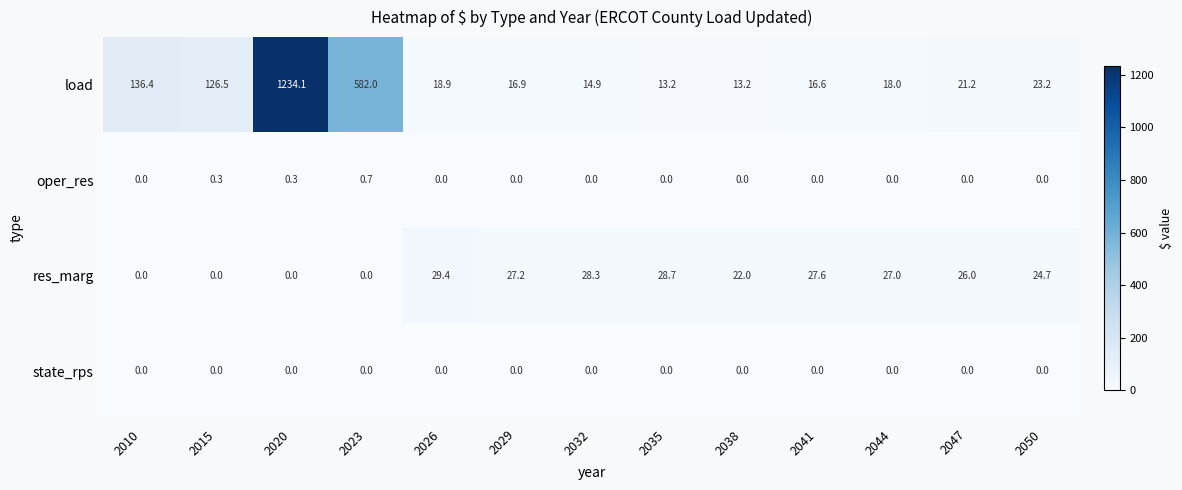

At which label does oper_res reach its peak?

2023